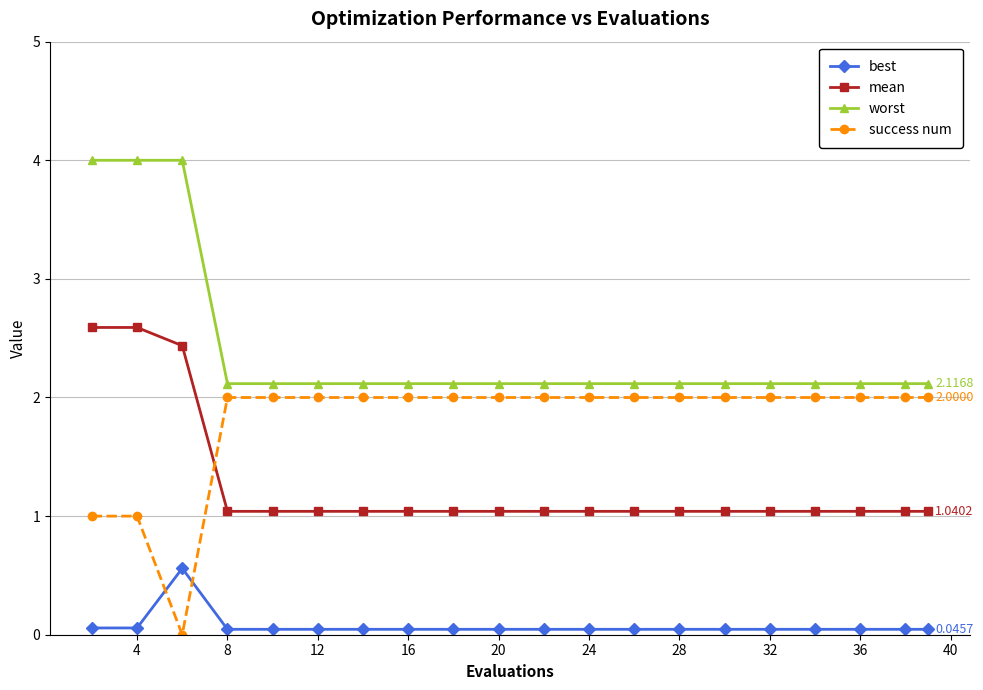

Which series has the largest total across all categories?

worst